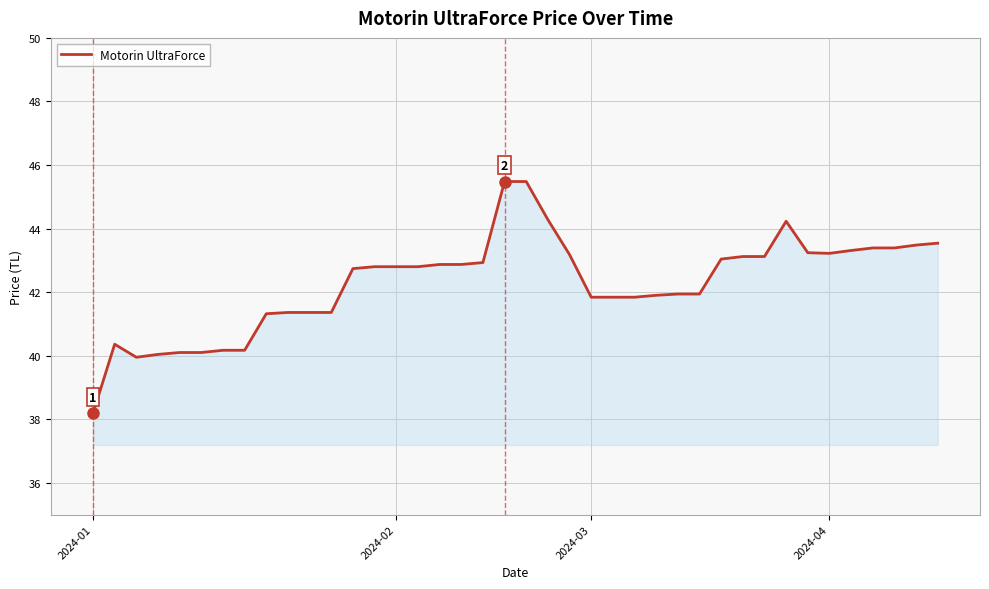

What is the greatest value displayed?

45.5